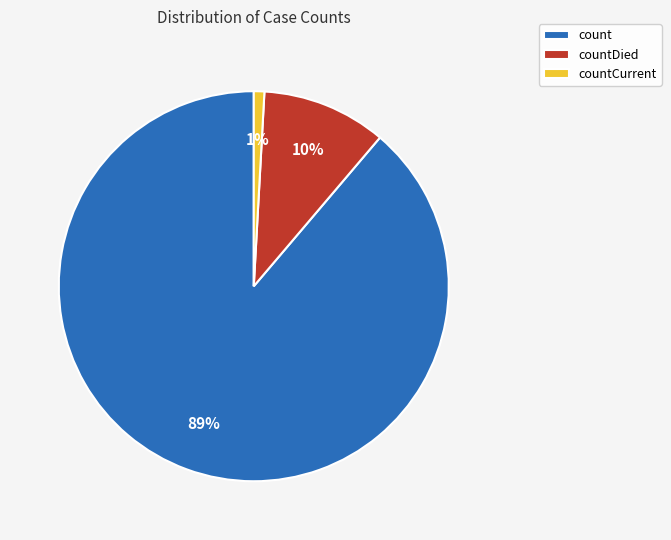

To the nearest percent, what portion does countDied represent?

10%